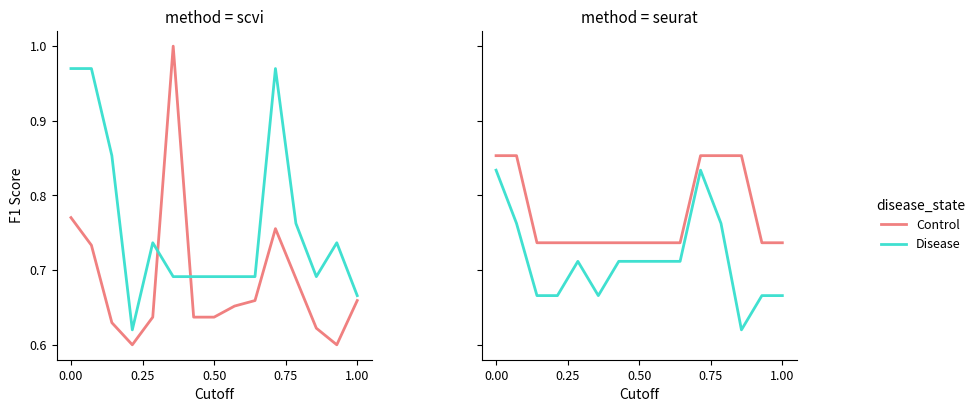

At which label is Disease closest to 0?

12